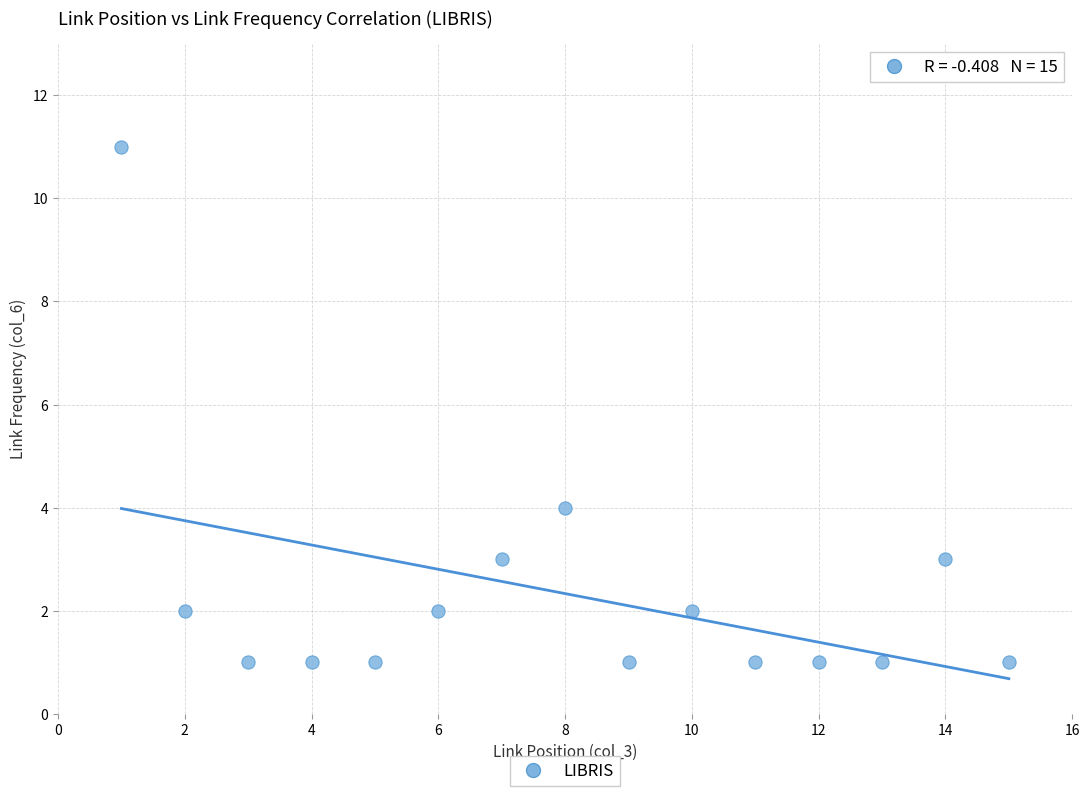

What is the range of Y values (max minus min)?

10